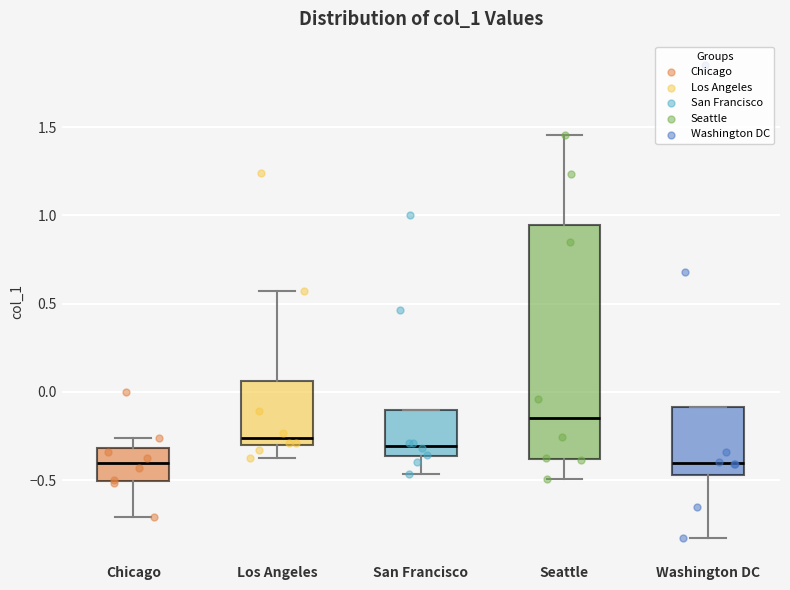

Reading left to right, transcribe this box plot: for each box, give where its median line is, the range the box spans, and where its two whiskers end, as read against the y-axis. The values are not printed on the chart, so give them approximately, as read against the axis.

Chicago: median -0.40, box -0.50 to -0.30, whiskers -0.70 to -0.25
Los Angeles: median -0.25, box -0.30 to 0.05, whiskers -0.35 to 0.55
San Francisco: median -0.30, box -0.35 to -0.10, whiskers -0.45 to -0.10
Seattle: median -0.15, box -0.40 to 0.95, whiskers -0.50 to 1.45
Washington DC: median -0.40, box -0.45 to -0.10, whiskers -0.80 to -0.10